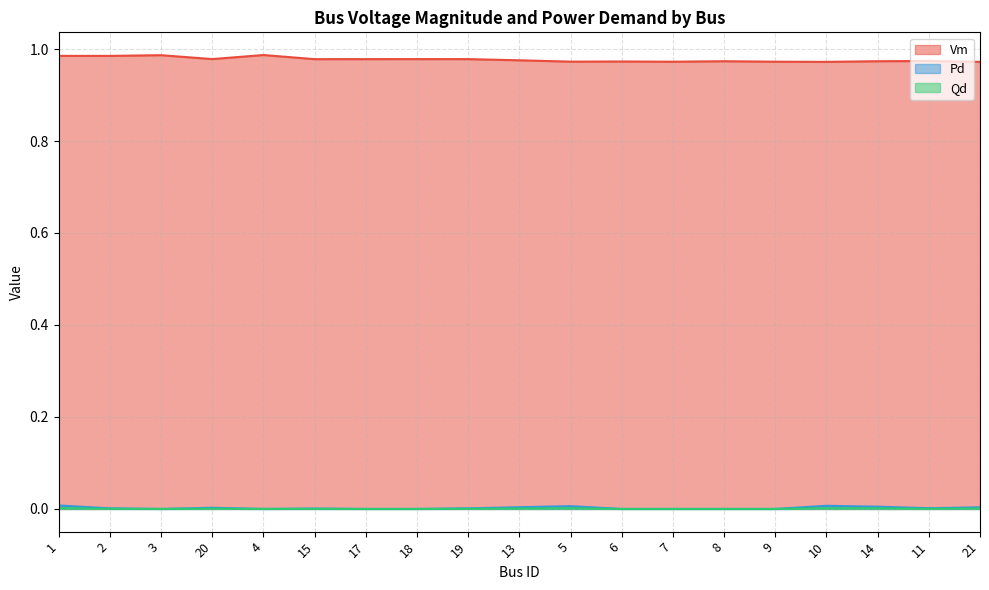

List the labels in order of Vm value, smallest first.

21, 10, 7, 9, 5, 6, 14, 8, 11, 13, 15, 17, 18, 19, 20, 2, 1, 3, 4